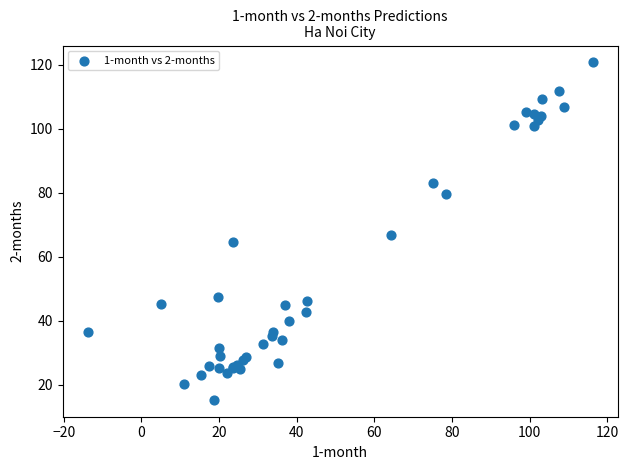

What Y value in the scatter plot is closest to 68?

66.8